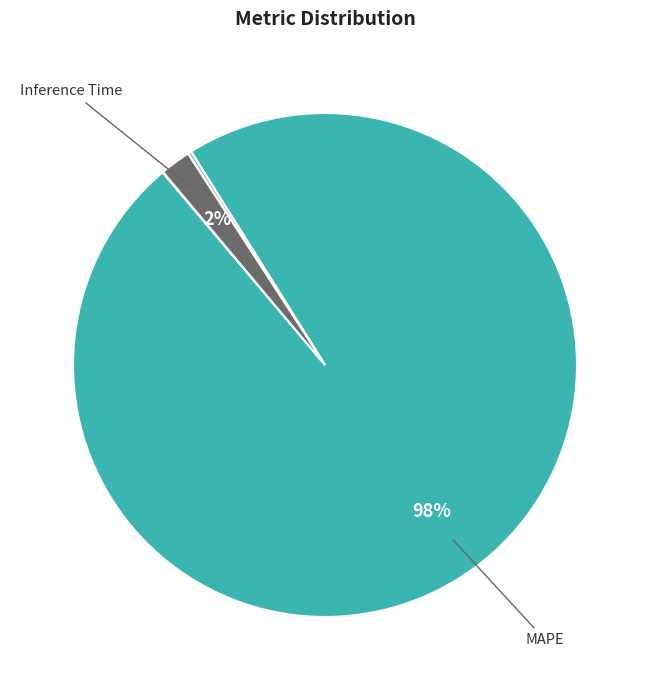

To the nearest percent, what is the average slice percentage?

25%